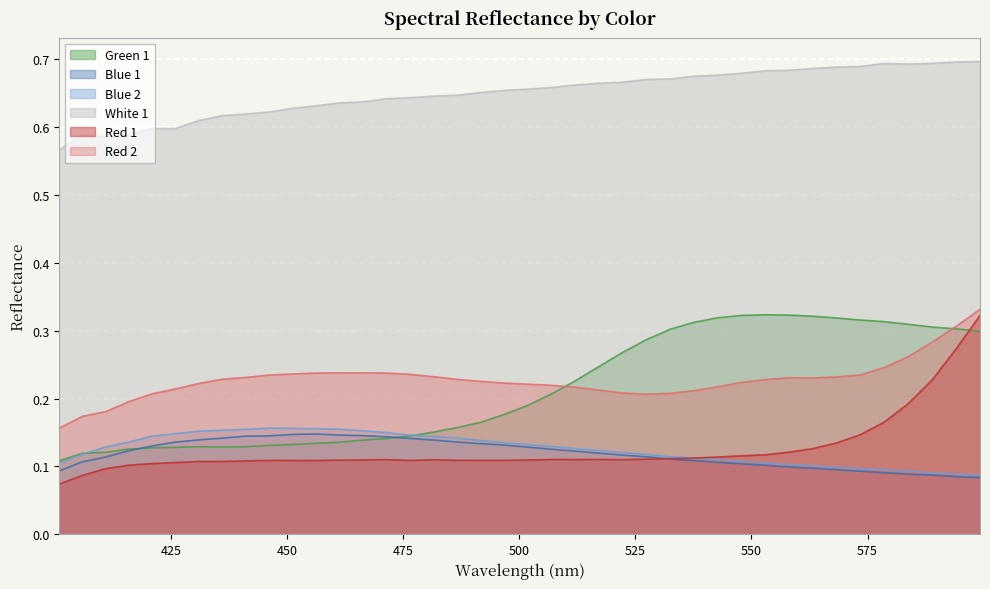

True or false: Green 1 has more than 1 points higher than both neighbors.

True